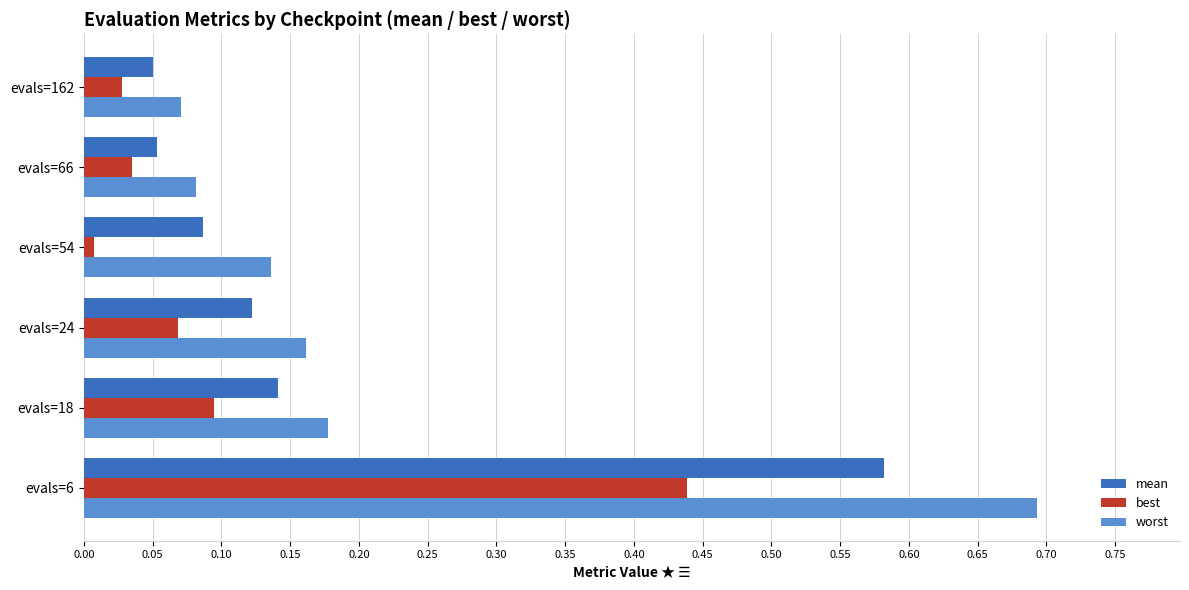

What is the difference between the maximum and second lowest values in the mean series?

0.5